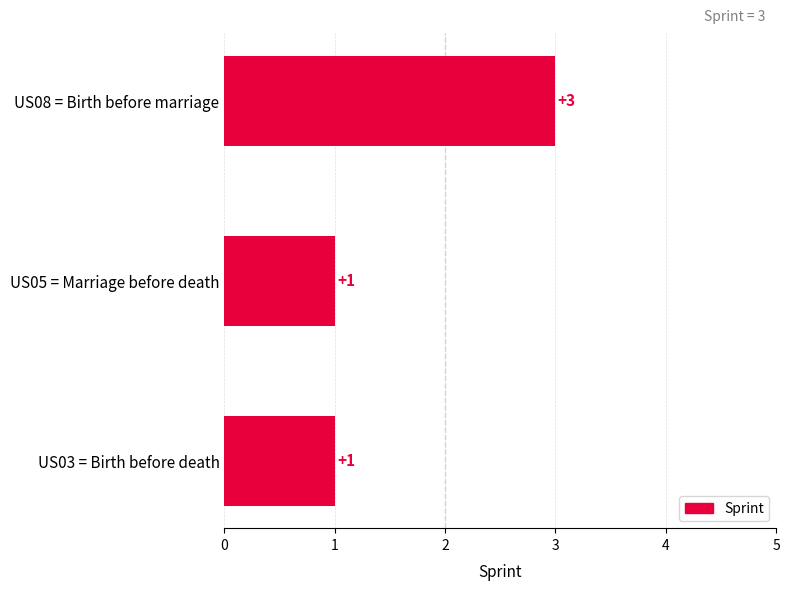

The chart shows a value of 2 at US03 = Birth before death. True or false?

False